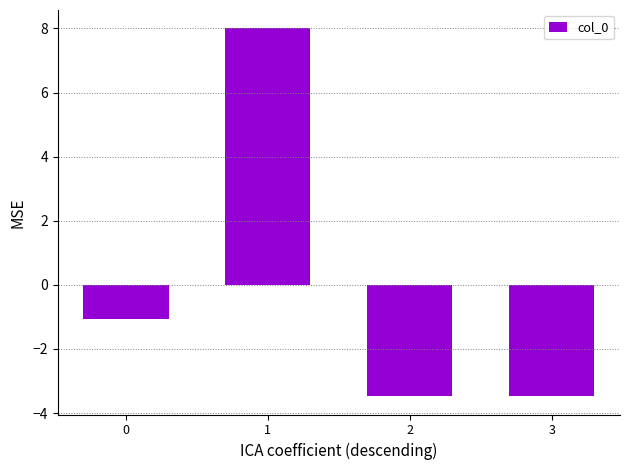

Are the bars horizontal?

No